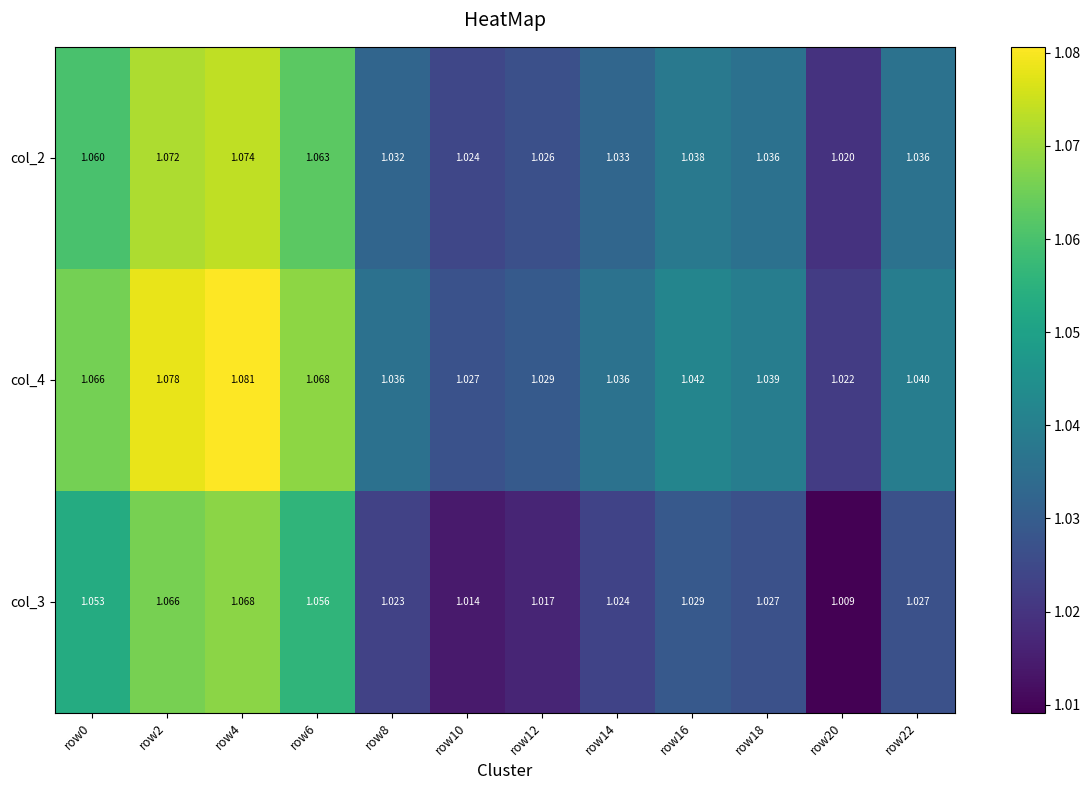

At which category is the sum across all series the highest?

row4